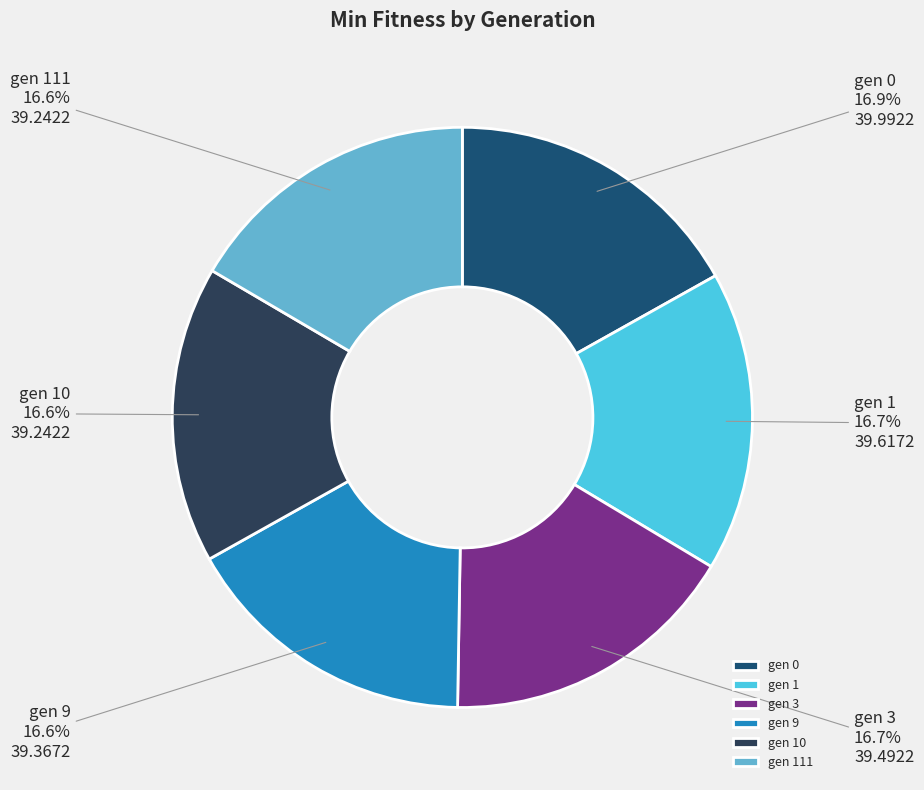

Is the sum of gen 111 and gen 9 greater than half?

No